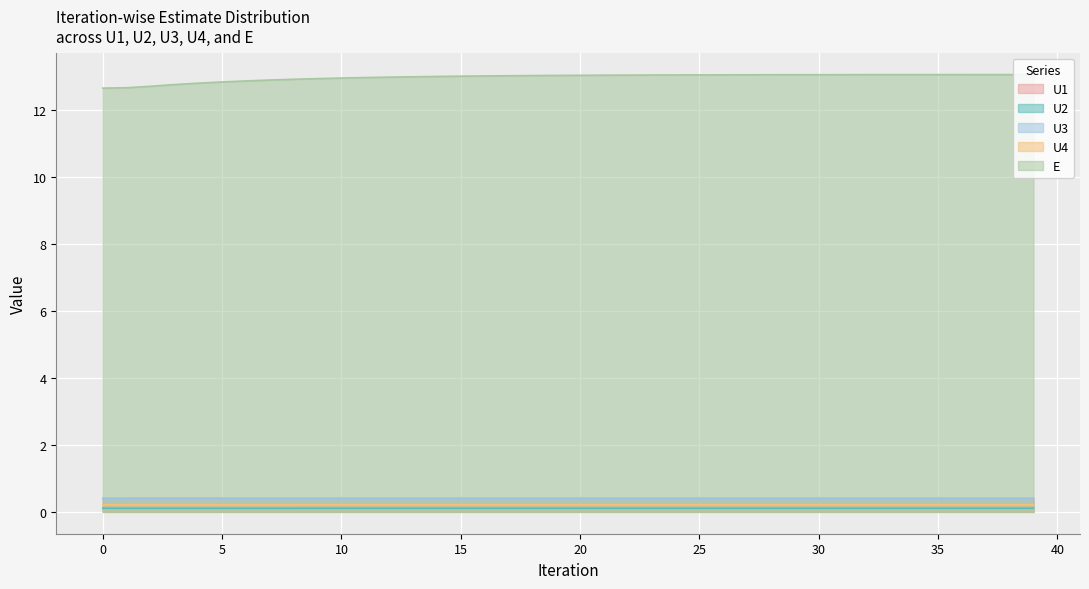

What is the minimum value for U2?

0.1